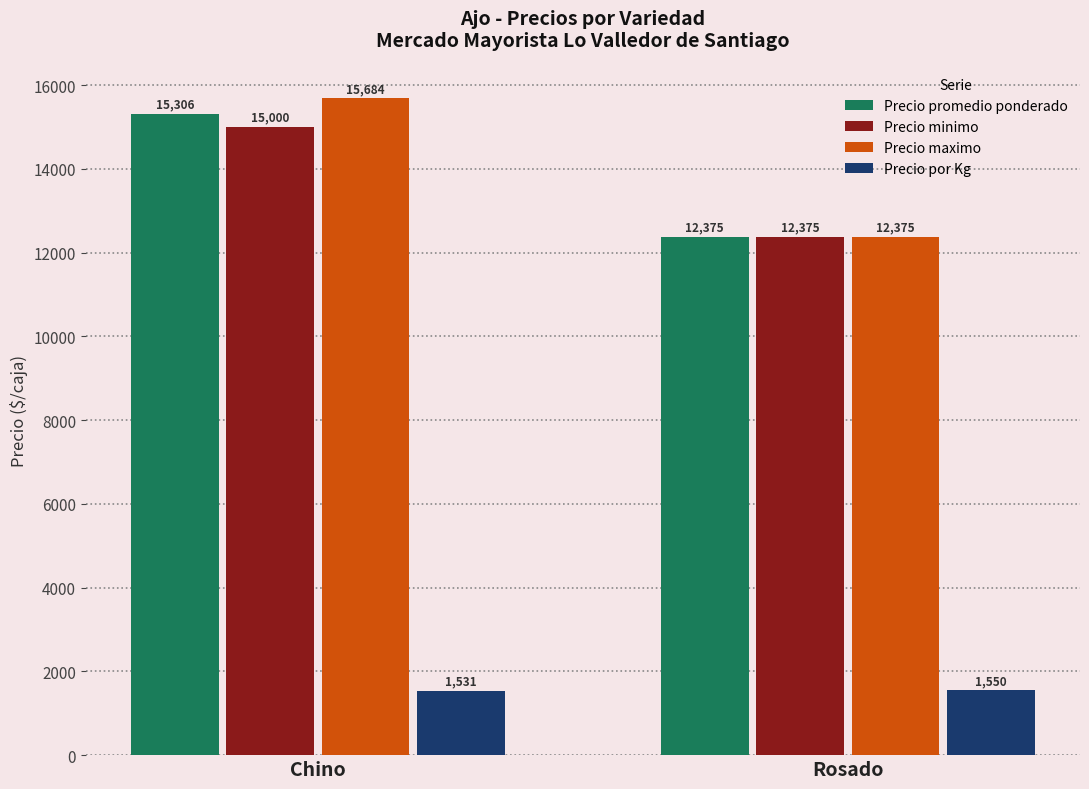

The value of Precio maximo at Rosado is 18033. True or false?

False